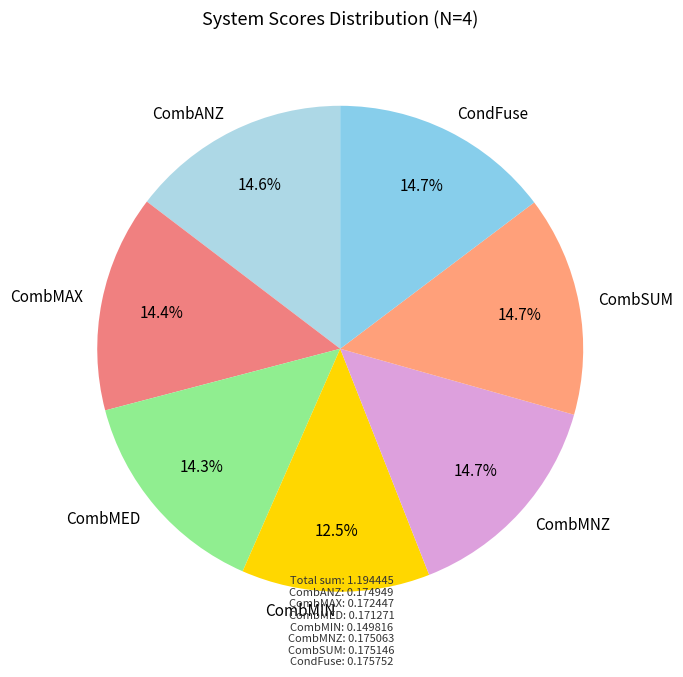

Is the sum of CombMIN and CombMAX greater than half?

No